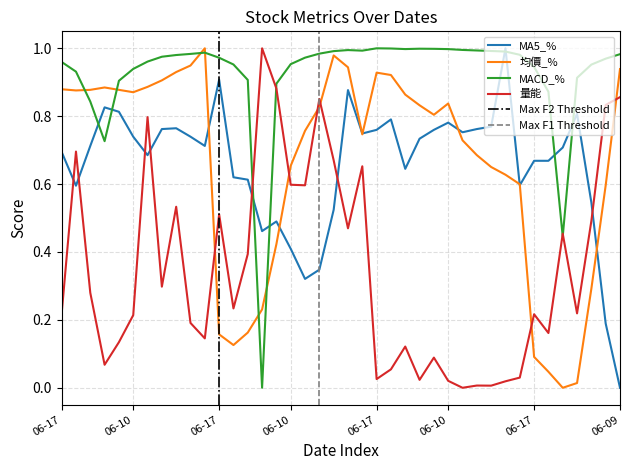

Rank the series by their maximum value, from lowest to highest.

MA5_%, 均價_%, MACD_%, 量能